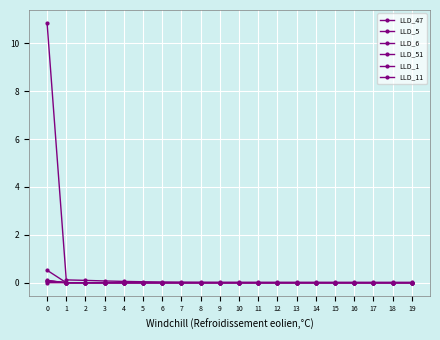

How many distinct data groups are displayed?

6